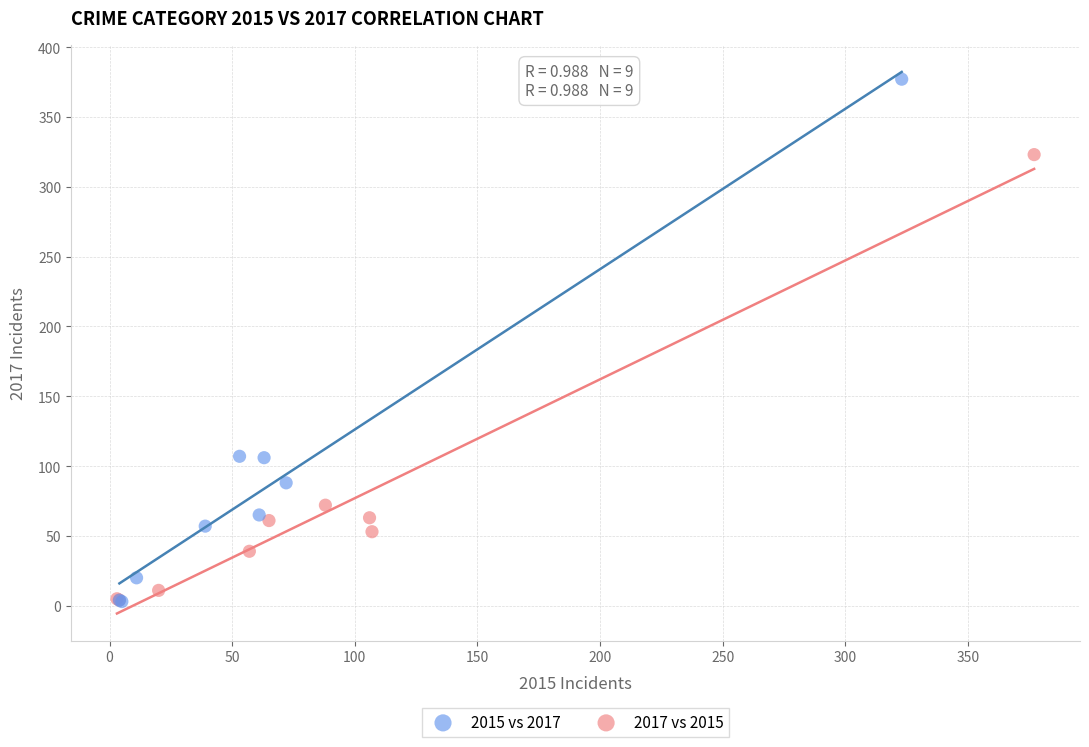

Which series contains the highest Y value?

2015 vs 2017